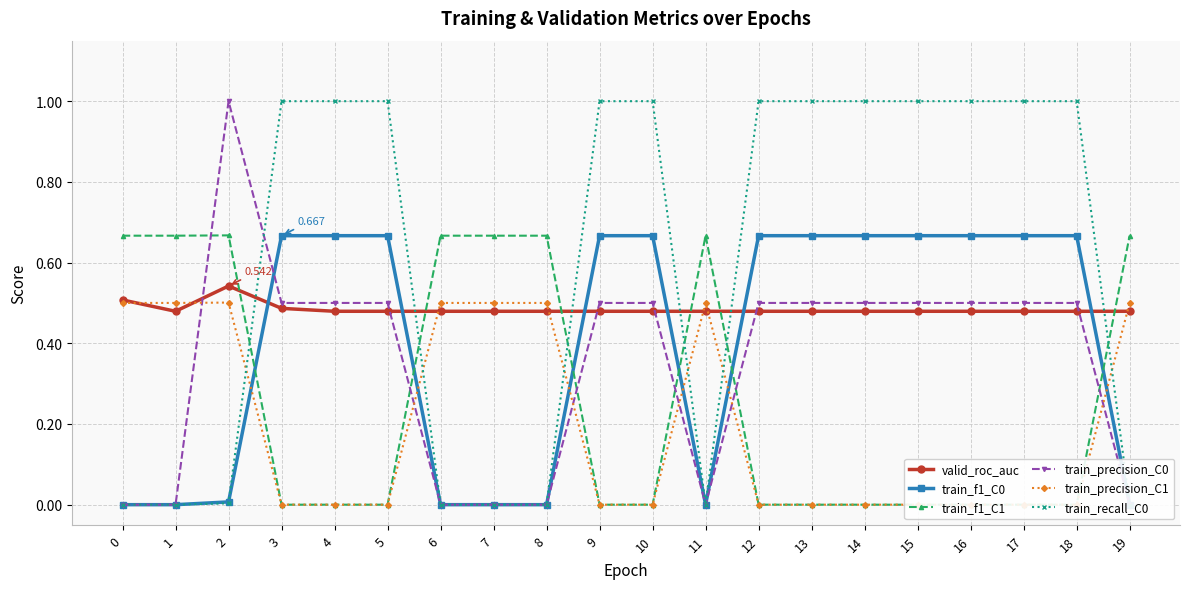

Rank the series by their maximum value, from highest to lowest.

train_precision_C0, train_recall_C0, train_f1_C1, train_f1_C0, valid_roc_auc, train_precision_C1